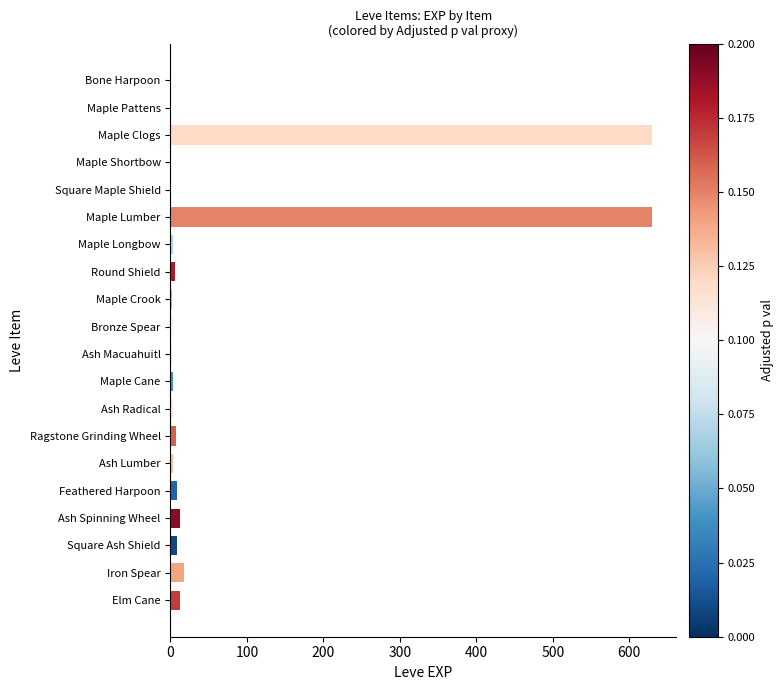

Between Maple Clogs and Maple Longbow, which is larger?

Maple Clogs